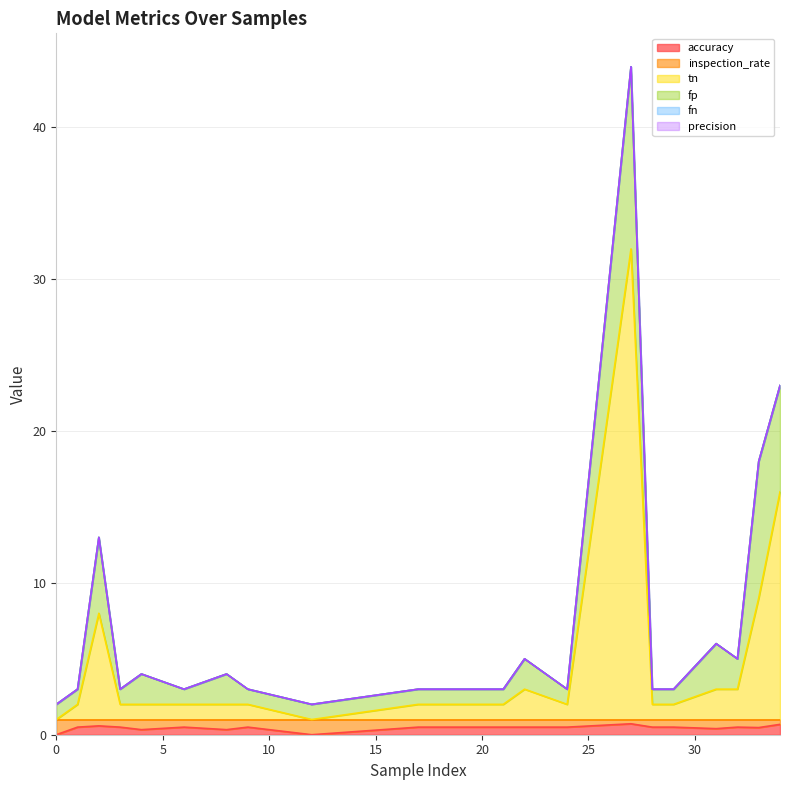

Which series has the largest total across all categories?

tn